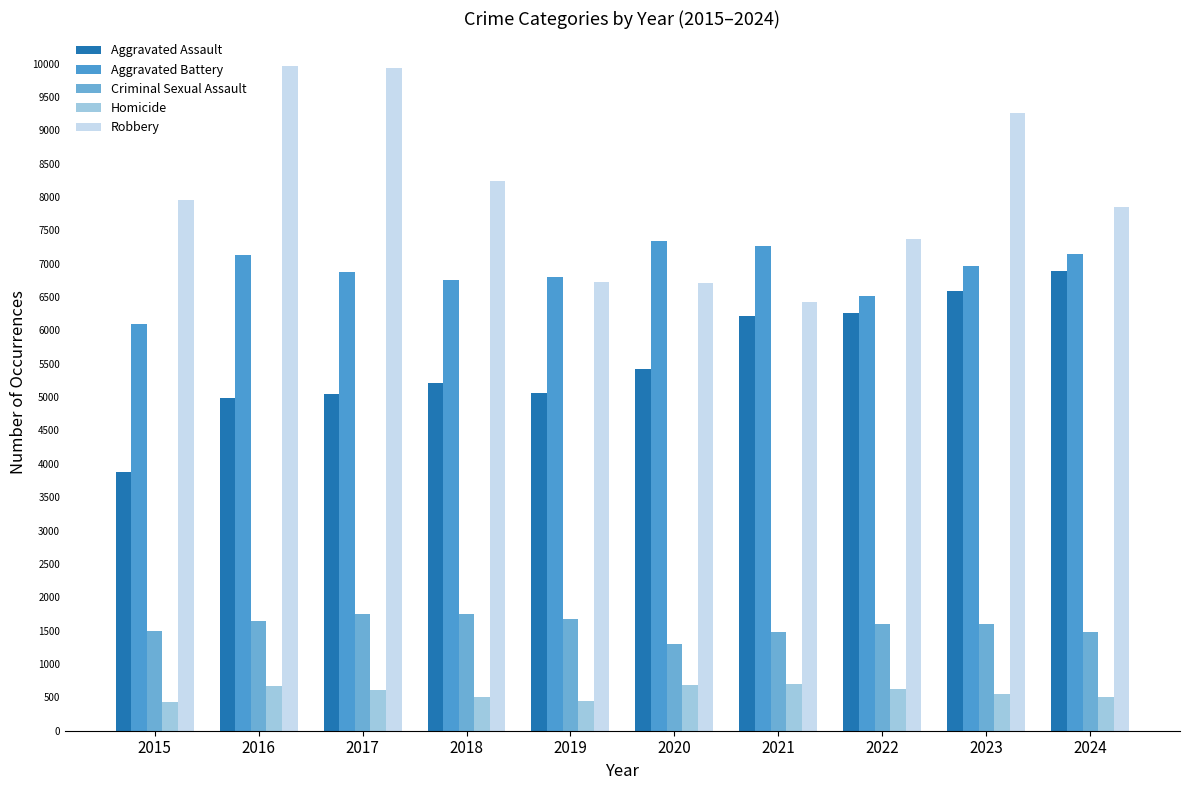

At 2024, list the series in order from smallest to largest.

Homicide, Criminal Sexual Assault, Aggravated Assault, Aggravated Battery, Robbery